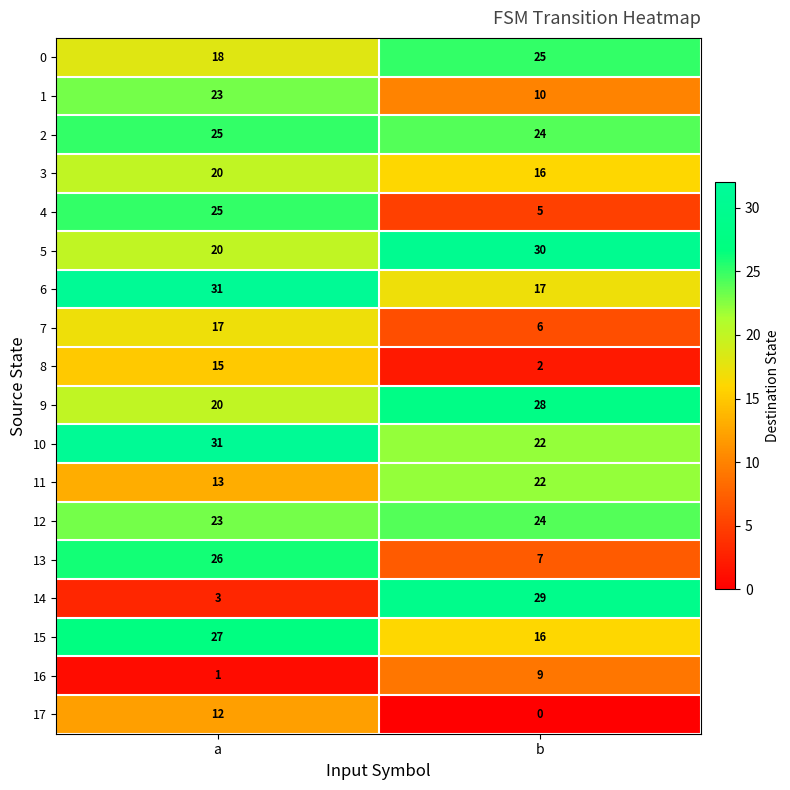

What is the spread (max minus min) of values at a?

30